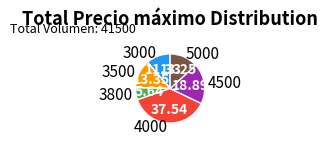

Which has a higher value, 4000 or 4500?

4000